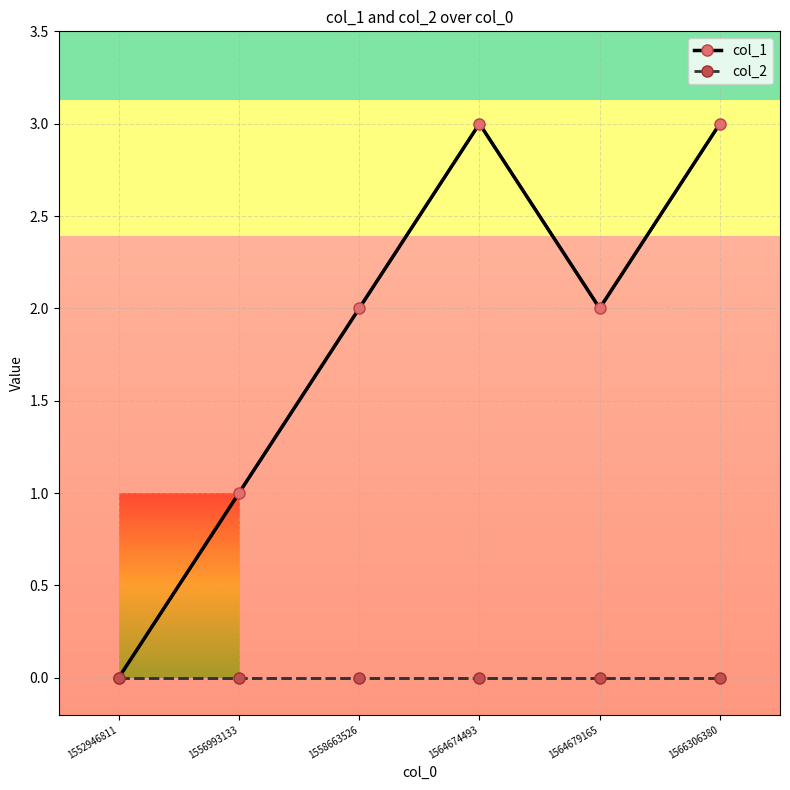

True or false: col_1 and col_2 cross at least once.

False